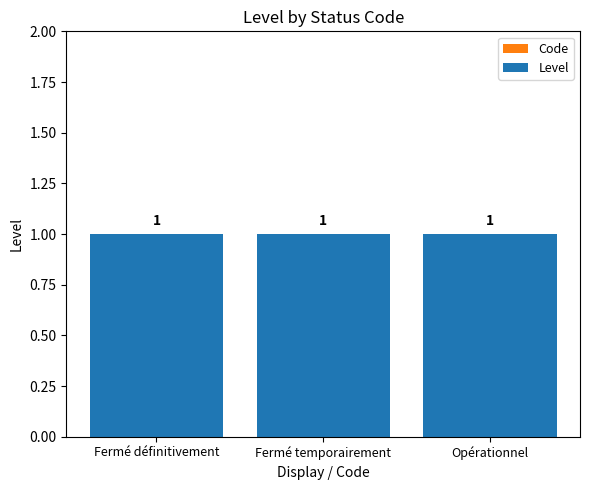

Which category has the lowest value in the Code series?

Fermé définitivement